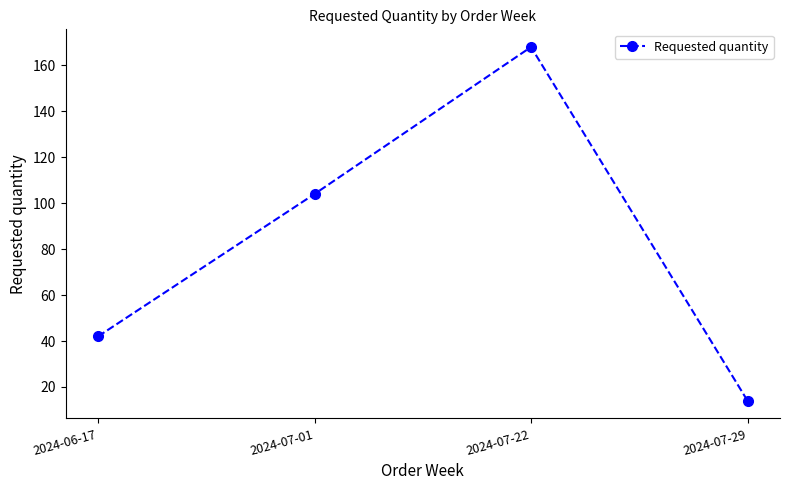

List the labels in order of value, smallest first.

2024-07-29, 2024-06-17, 2024-07-01, 2024-07-22